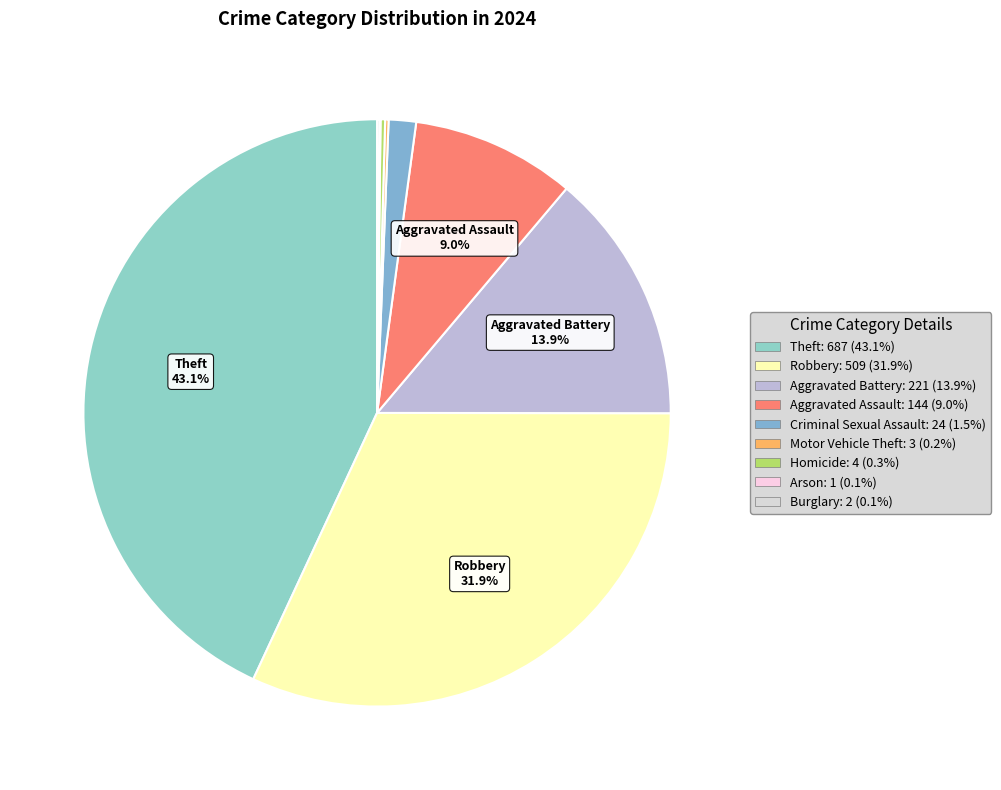

What percentage do Aggravated Assault and Robbery together represent?

40.9%